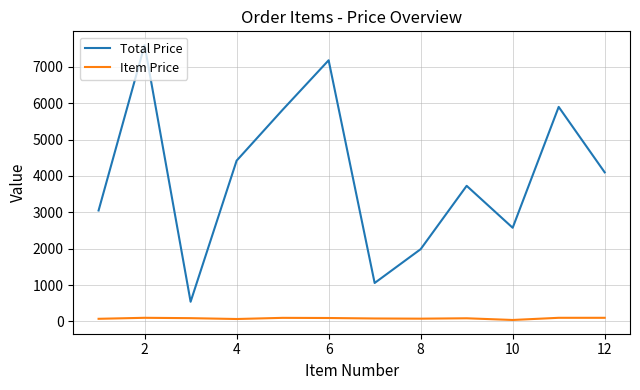

Does the chart have visible grid lines?

Yes